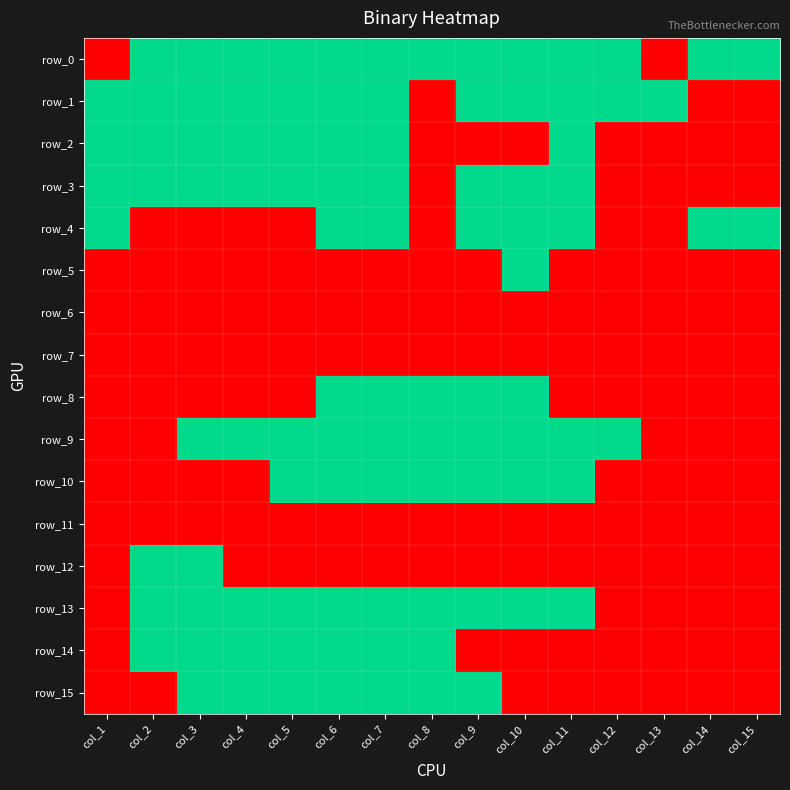

Which series has the largest range (max minus min)?

row_0